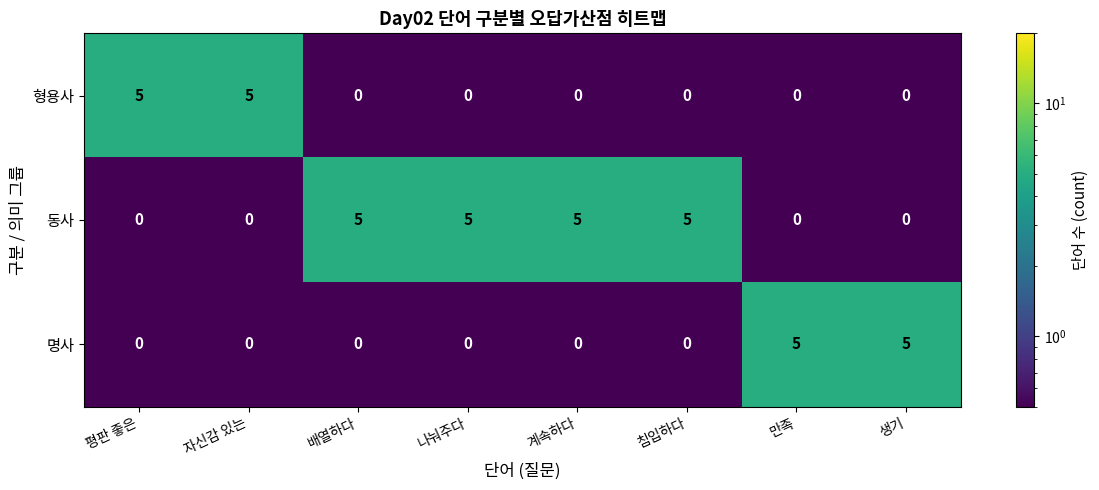

What is the difference between the highest and lowest values at 계속하다?

5